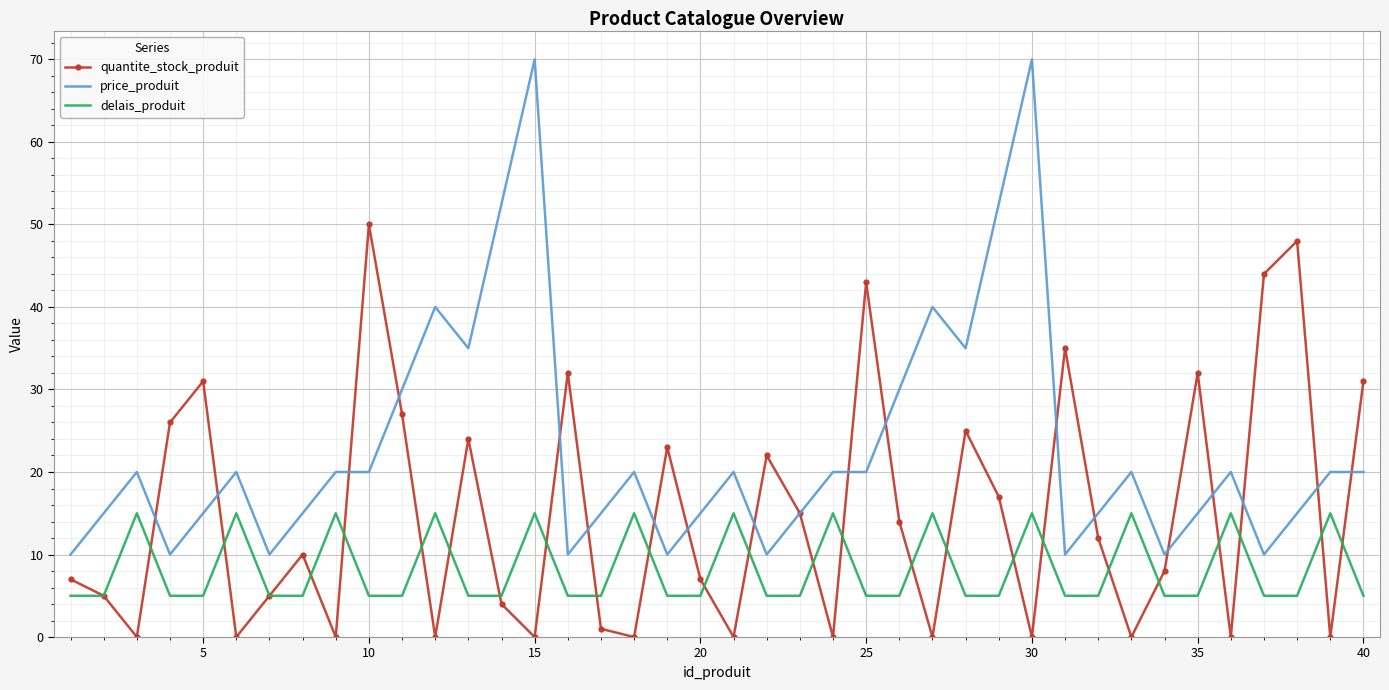

List the series in order of their overall mean, lowest first.

delais_produit, quantite_stock_produit, price_produit